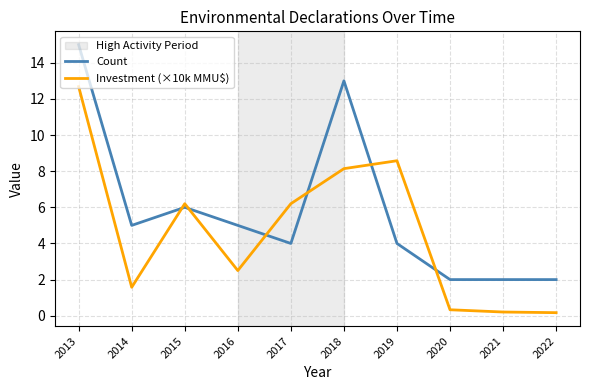

What is the minimum value for Count?

2.0